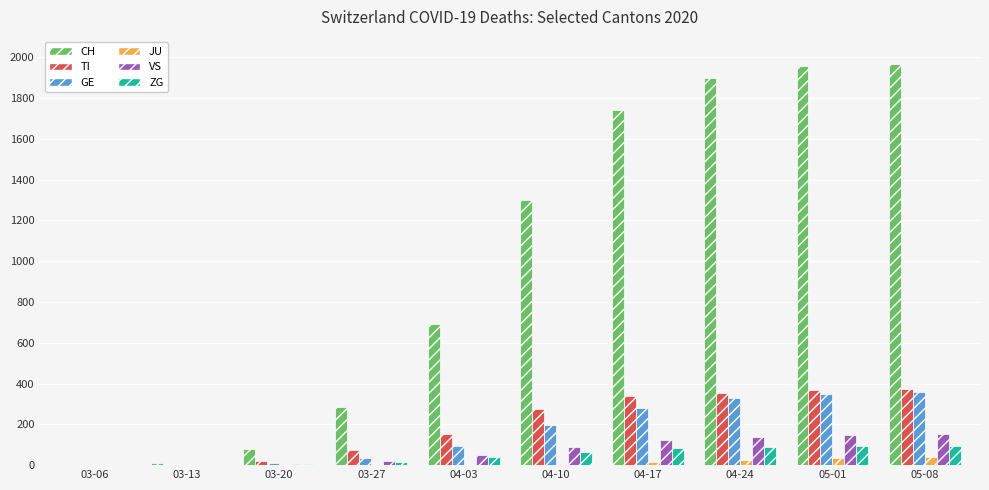

Which series has the largest total across all categories?

CH